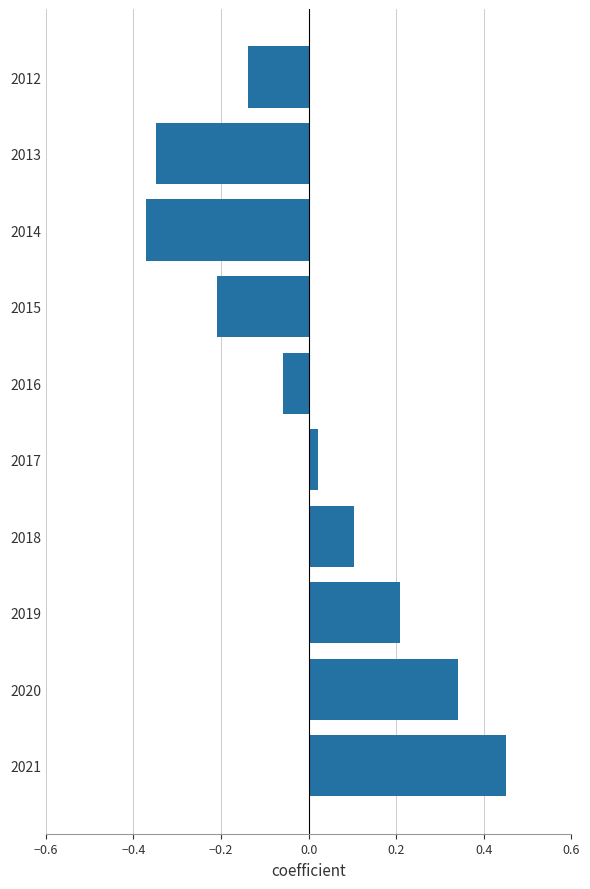

Is it true that the value at 2013 is -0.6?

False